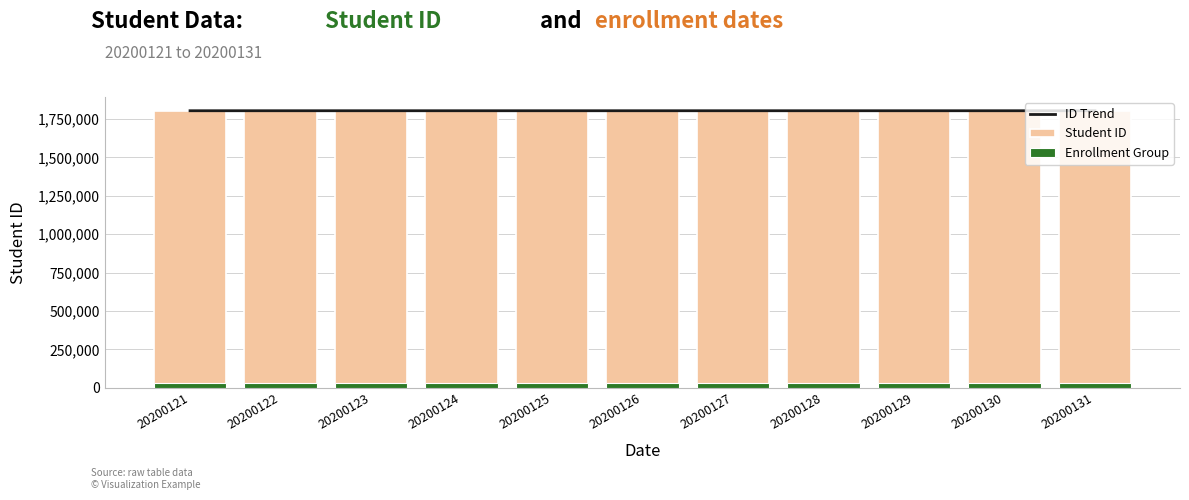

Which category has the lowest value in the Enrollment Group series?

20200121